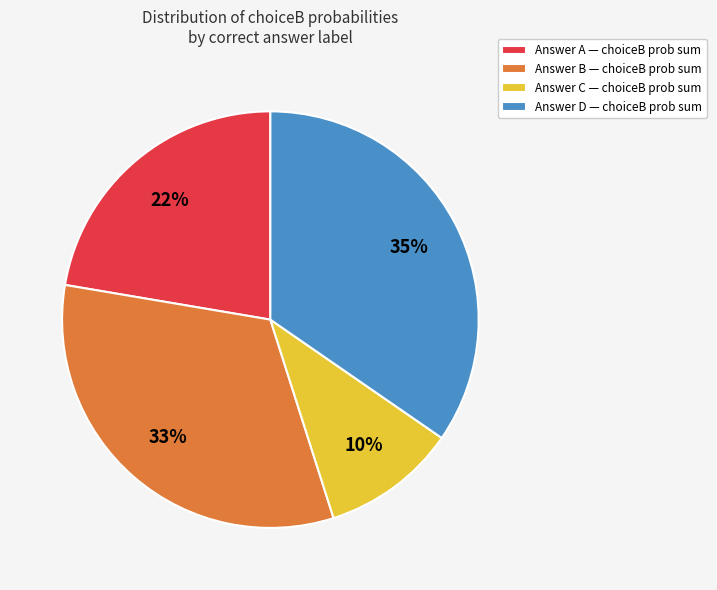

Which slice is the smallest?

Answer C — choiceB prob sum